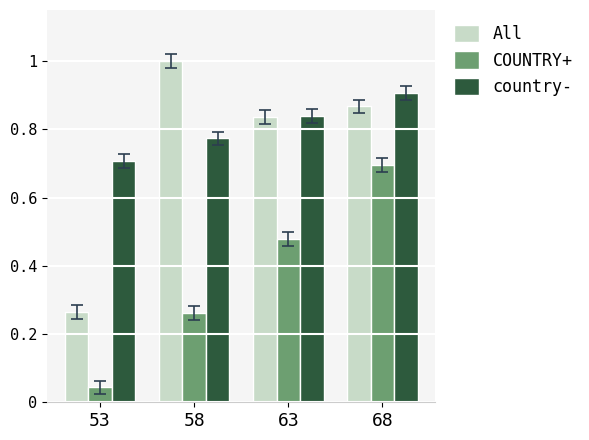

What are all the series names shown in the legend?

All, COUNTRY+, country-